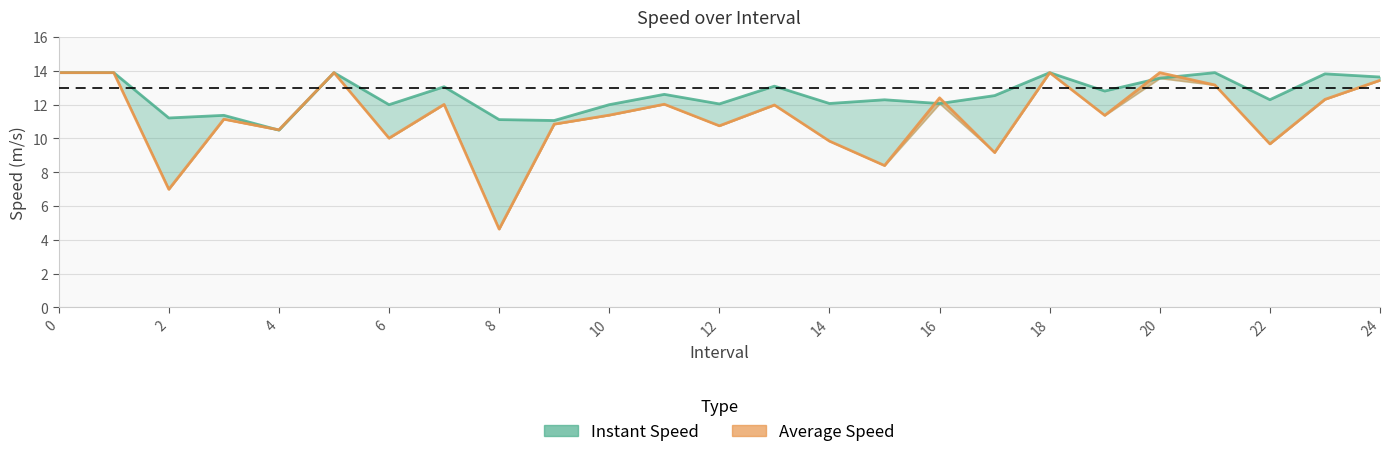

How many lines are shown in the chart?

2